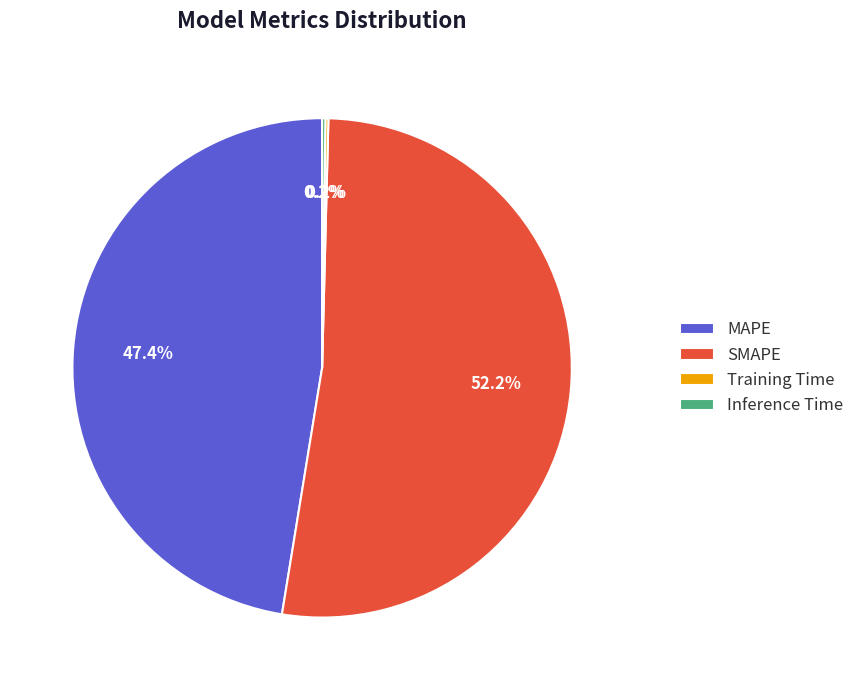

To the nearest percent, what is the average slice percentage?

25%